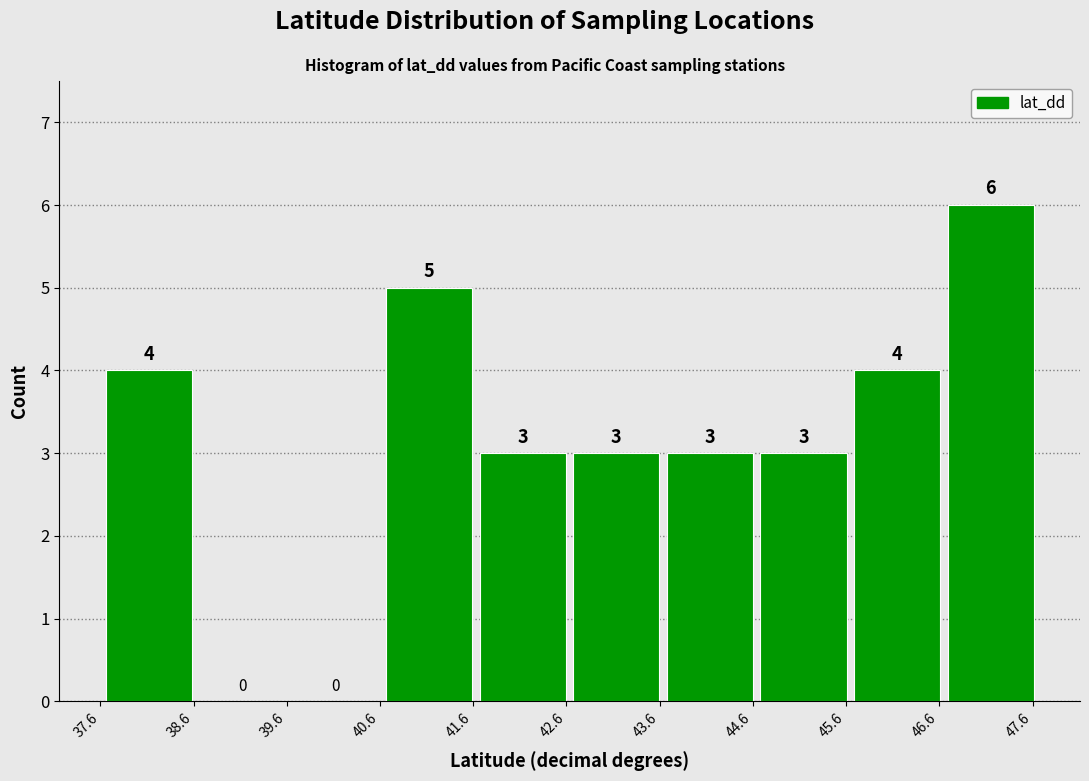

Reading left to right, list every bar in this chart as the range it spans on the x-axis followed by its height. The bar edges are not printed on the chart, so give them approximately, as read against the axis.

37.6 to 38.6: 4
38.6 to 39.6: 0
39.6 to 40.6: 0
40.6 to 41.6: 5
41.6 to 42.6: 3
42.6 to 43.6: 3
43.6 to 44.6: 3
44.6 to 45.6: 3
45.6 to 46.6: 4
46.6 to 47.7: 6